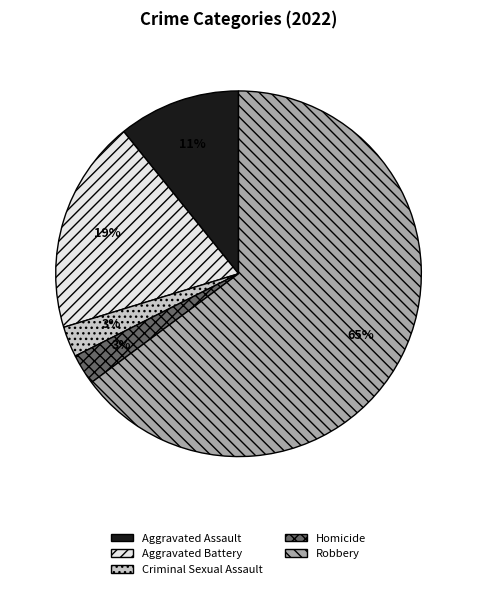

How many segments does this pie chart have?

5